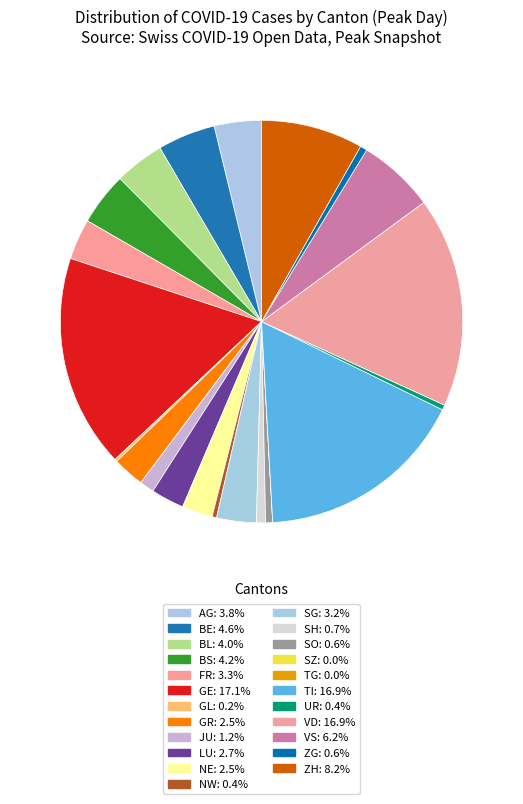

What percentage do NE and TI together represent?

19.4%